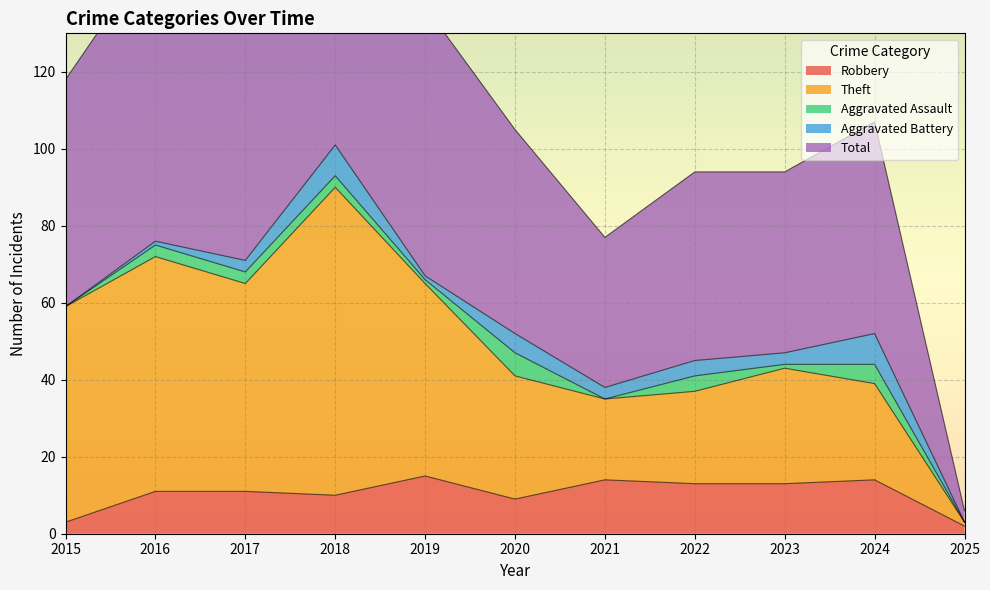

True or false: Robbery has a value of 14 at 2021.

True